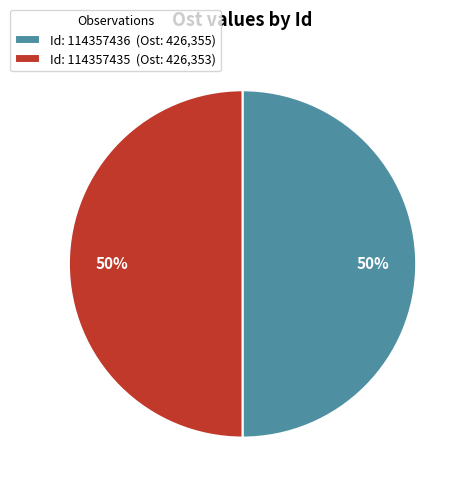

What percentage is the Id: 114357436 (Ost: 426,355) slice, to the nearest percent?

50%